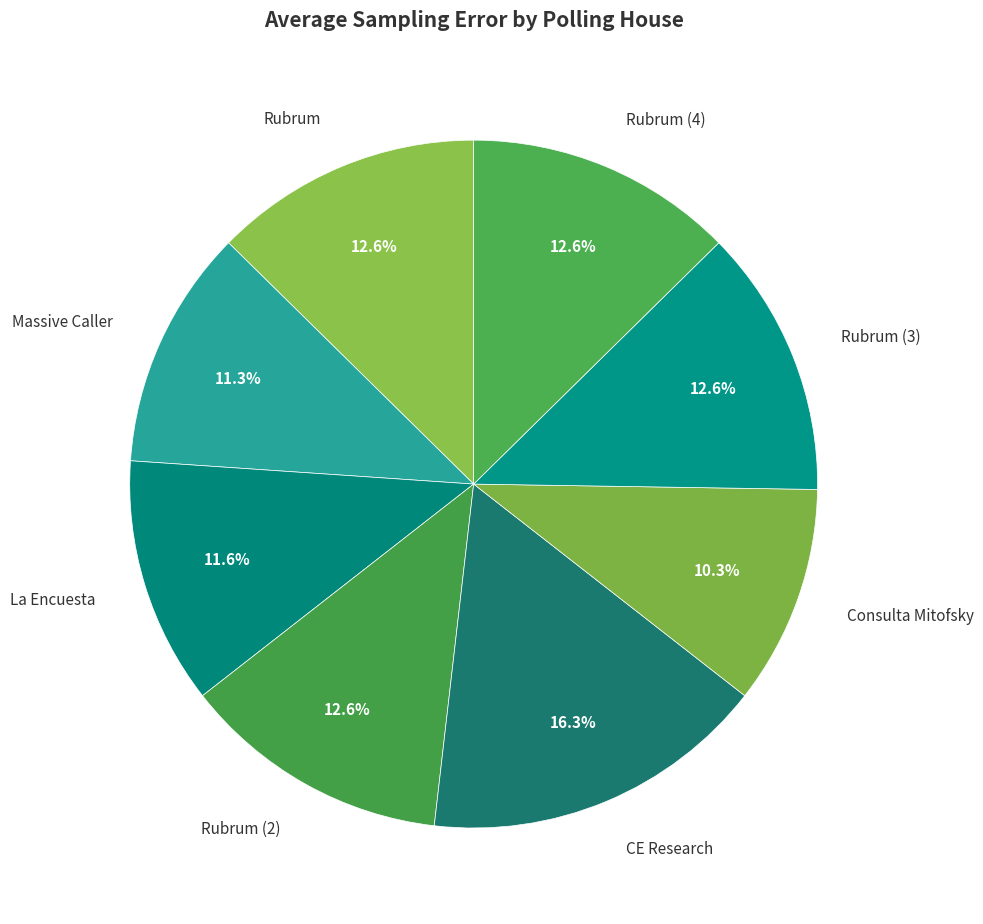

To the nearest percent, what is the average slice percentage?

12%